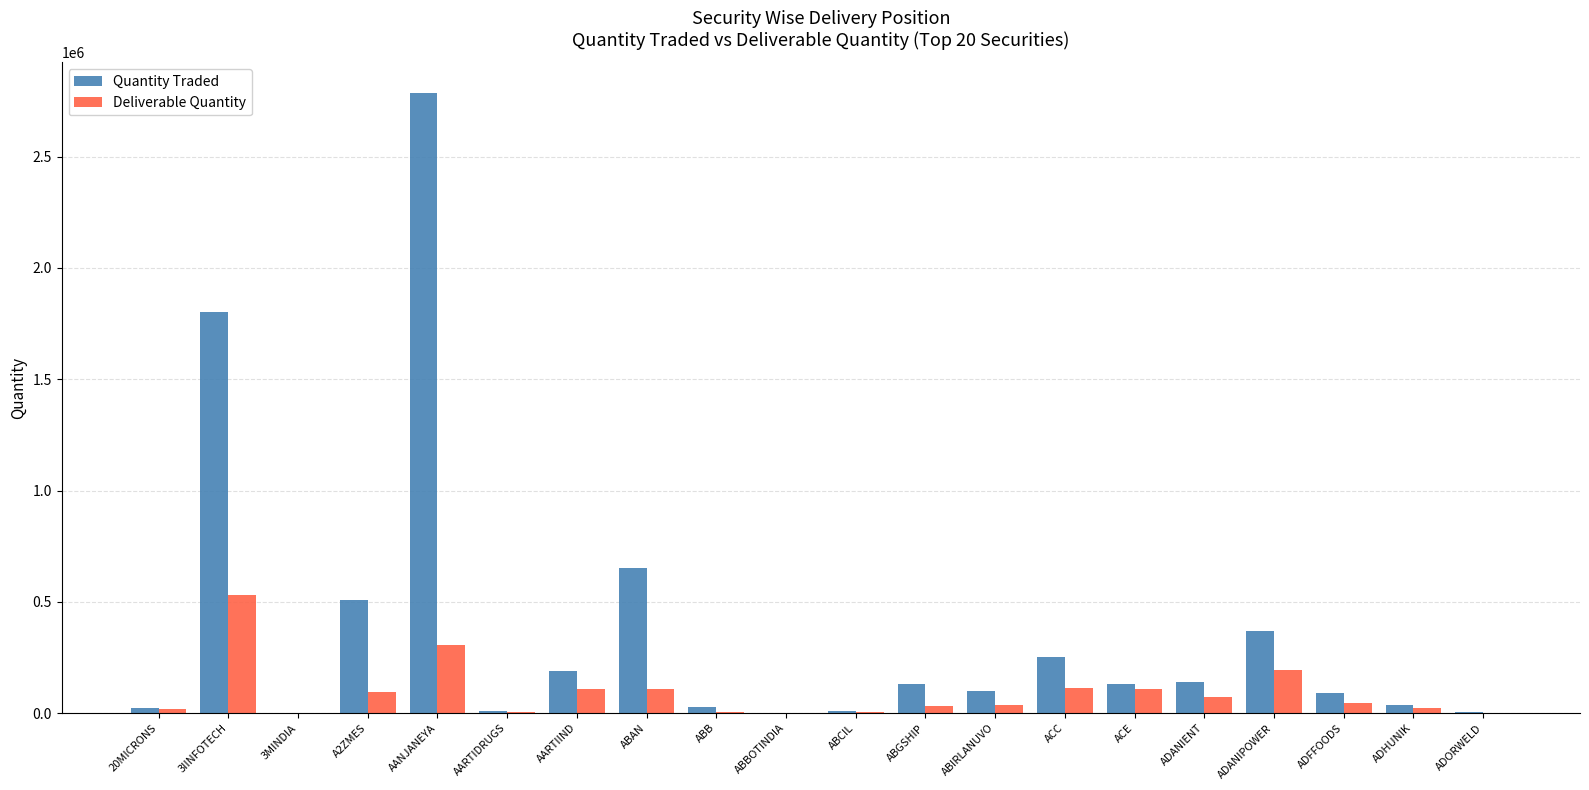

How many series are shown in this chart?

2